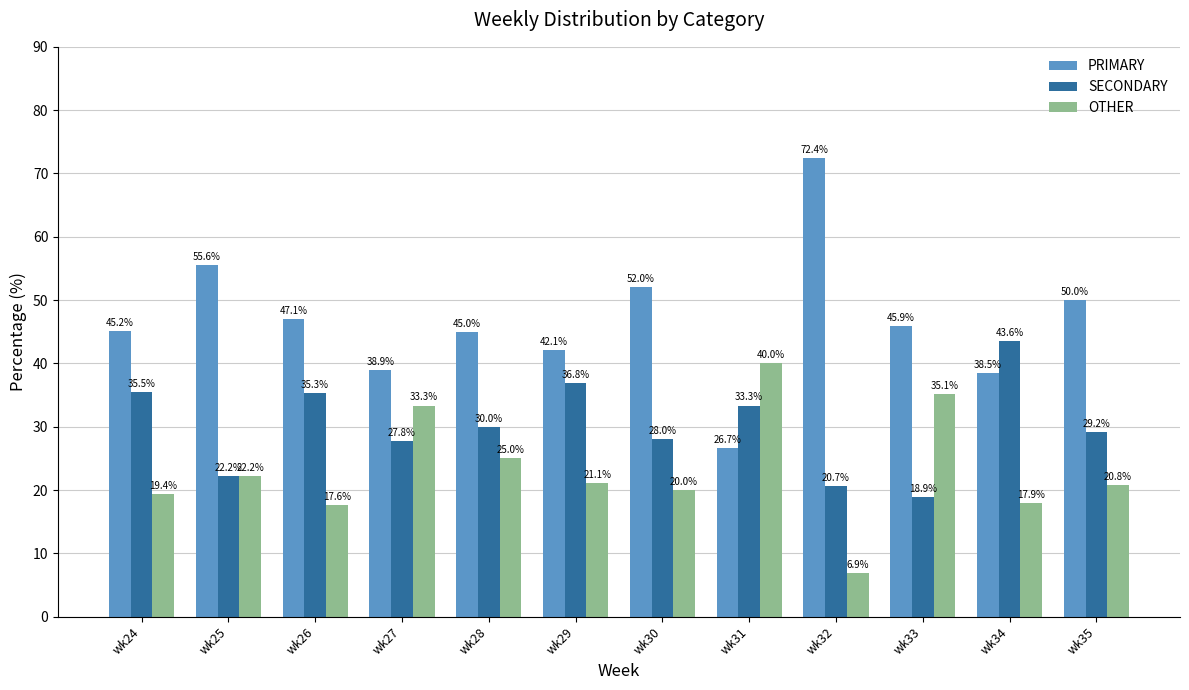

What is the greatest value displayed?

72.4